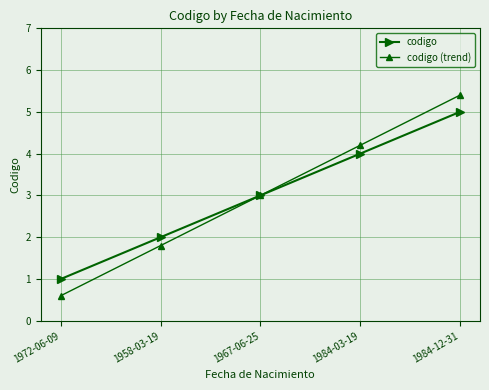

At which label does codigo reach its minimum?

1972-06-09